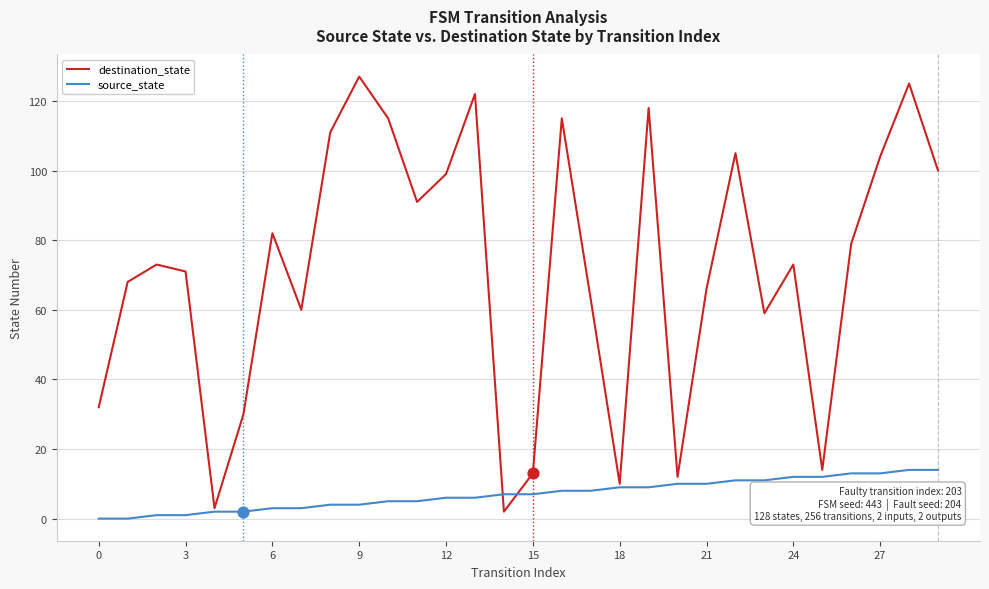

Which series has the largest total across all categories?

destination_state